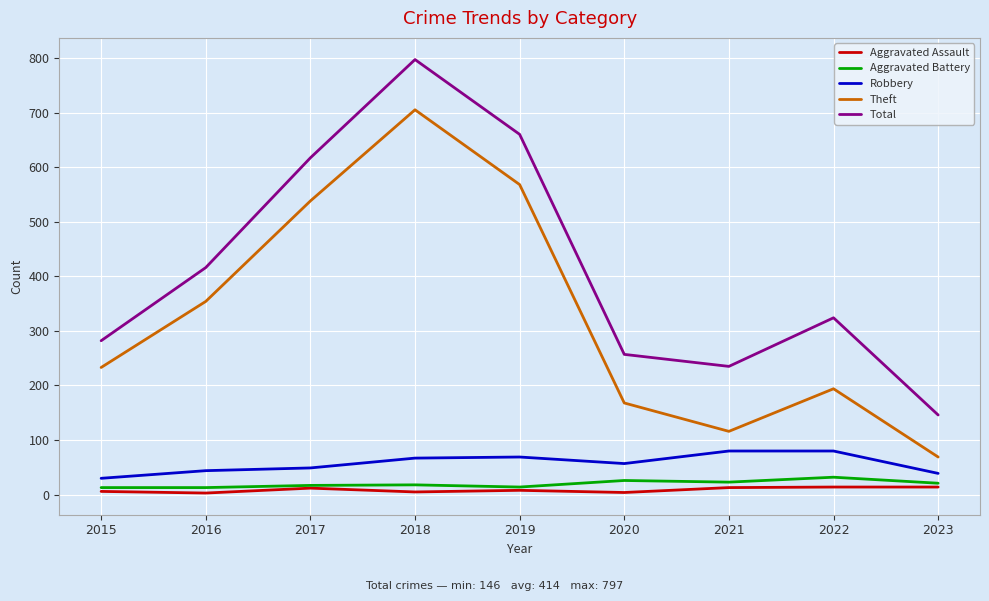

True or false: Total has a value of 282 at 2015.

True